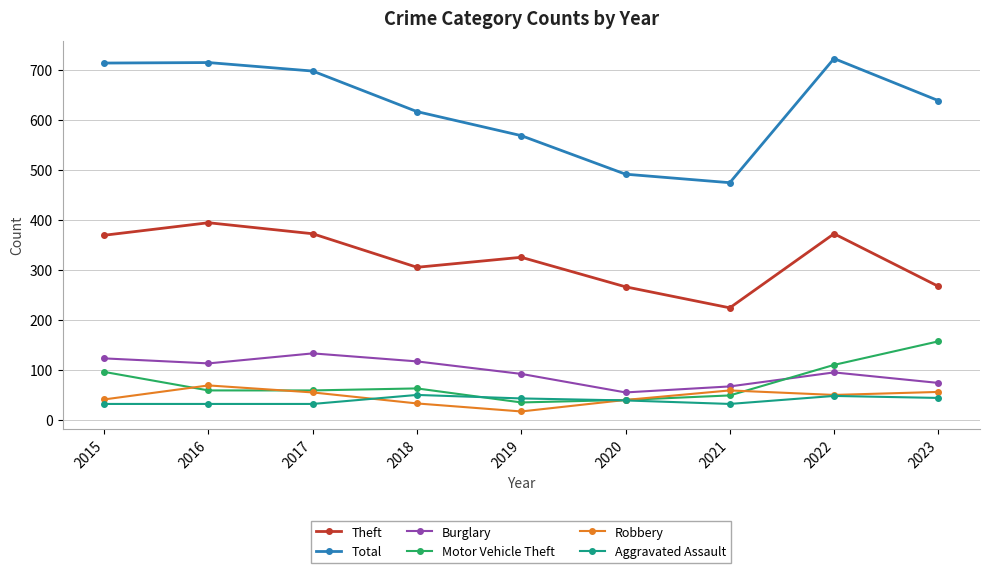

What is the difference between the highest and lowest values at 2016?

682